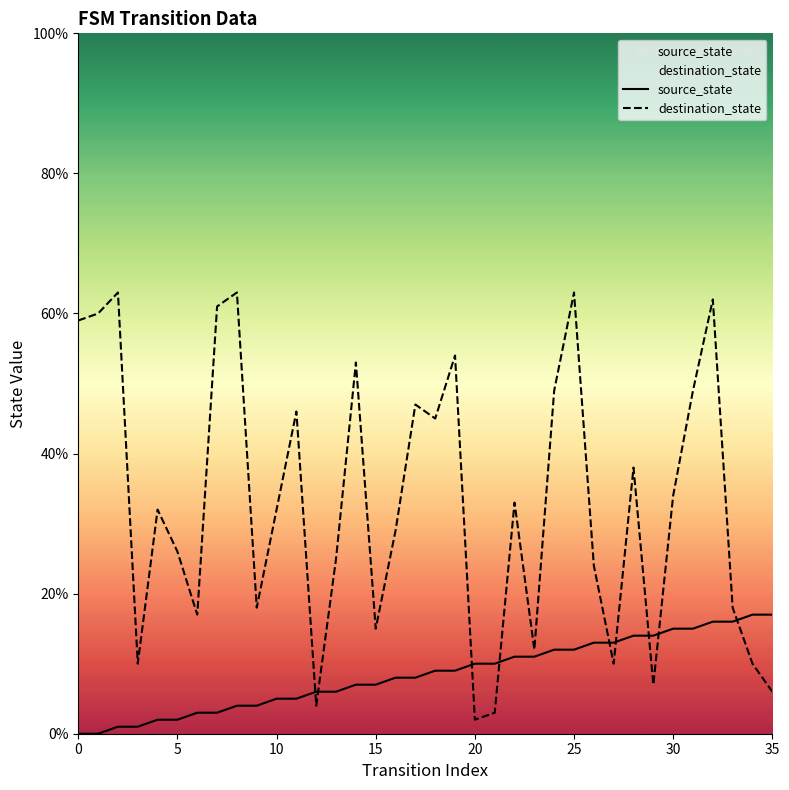

Is this an area chart (filled region under the line)?

No